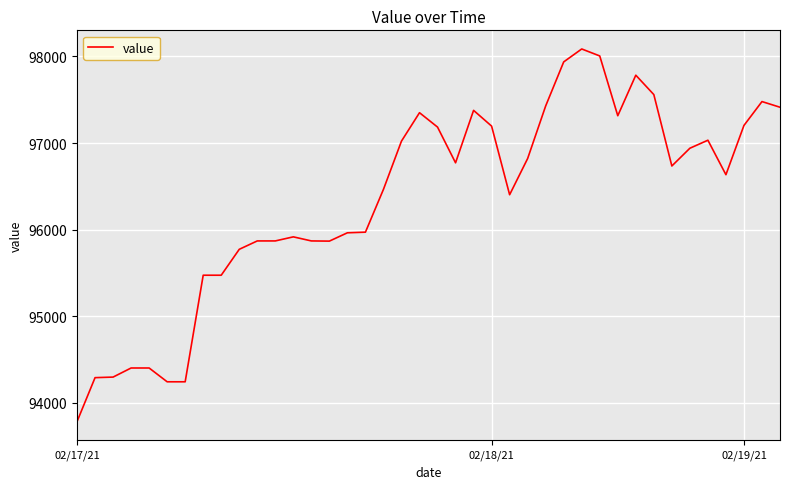

What is the difference between the maximum and minimum values?

4302.2